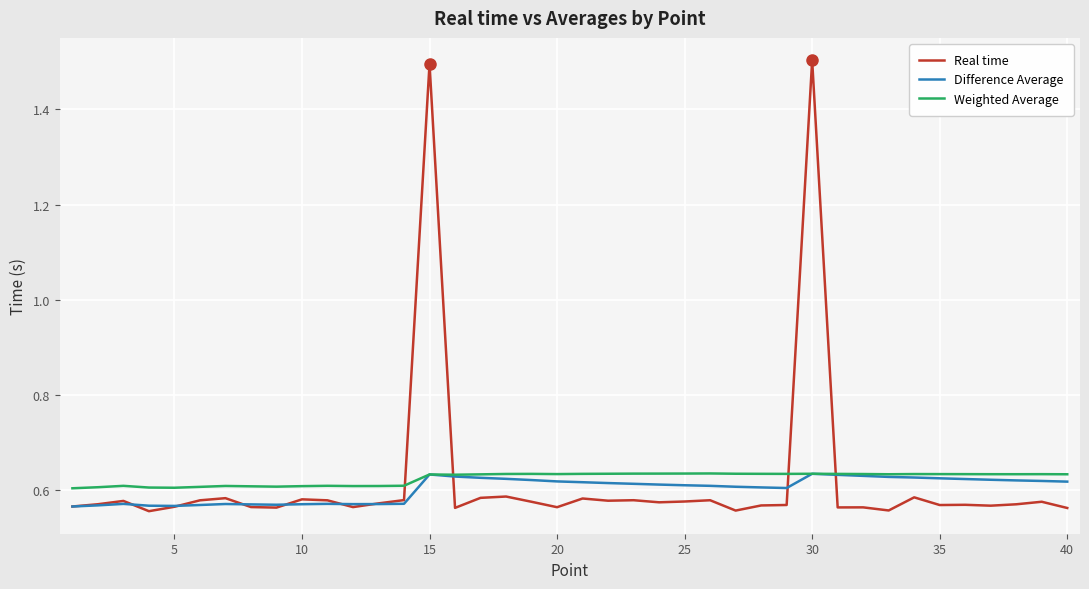

After their last crossing, which series has the higher values: Weighted Average or Real time?

Weighted Average